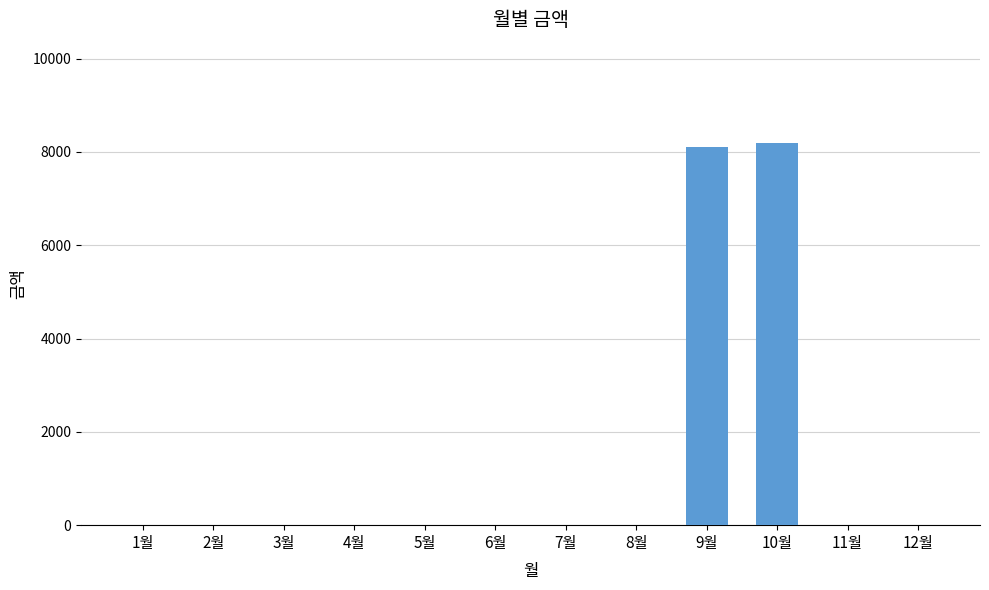

Reading right to left, extract all data points from this chart.

12월=0	11월=0	10월=8200	9월=8100	8월=0	7월=0	6월=0	5월=0	4월=0	3월=0	2월=0	1월=0